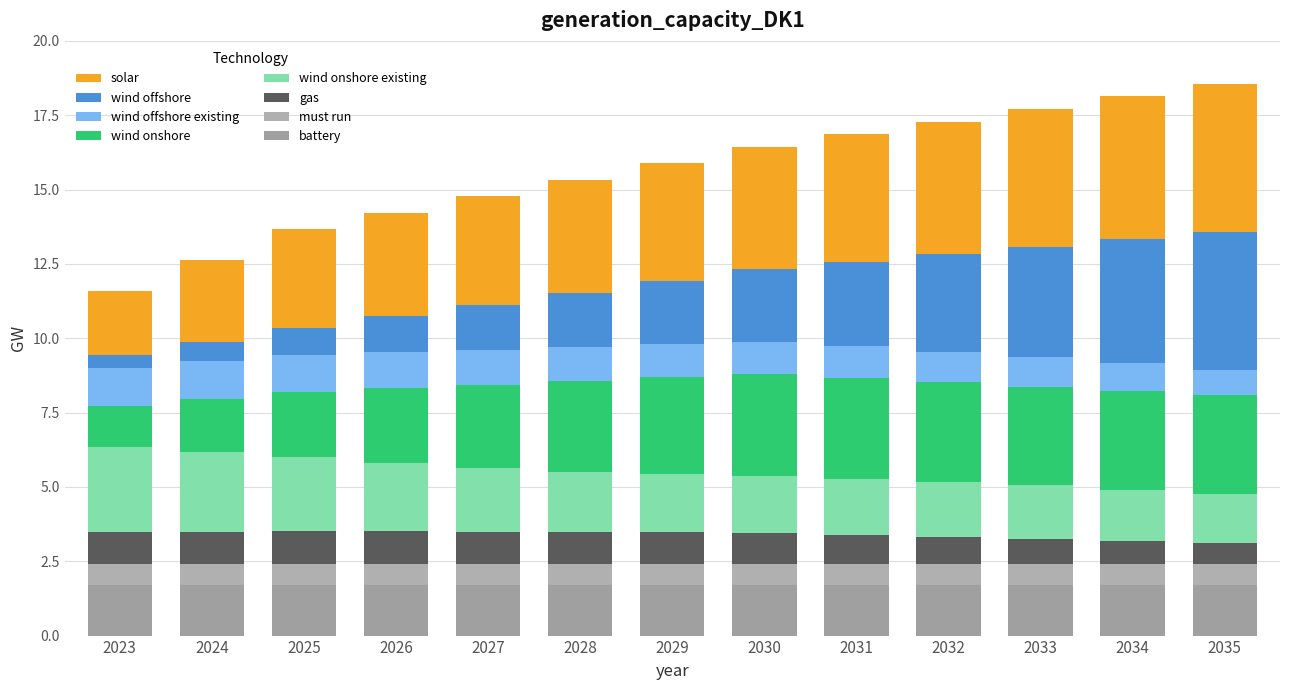

What are all the series names shown in the legend?

solar, wind offshore, wind offshore existing, wind onshore, wind onshore existing, gas, must run, battery